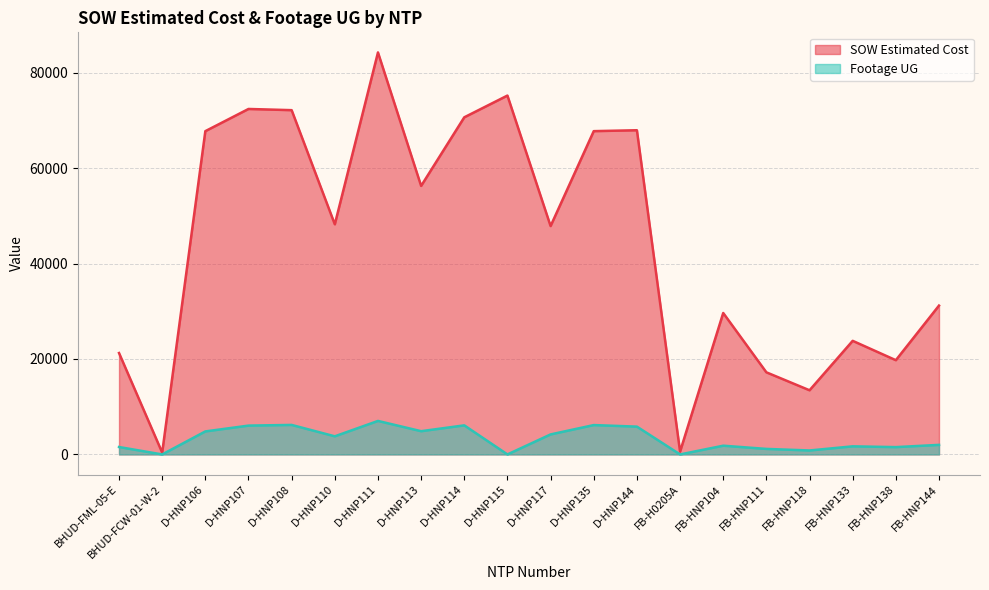

Rank the series at D-HNP107 from highest to lowest value.

SOW Estimated Cost, Footage UG